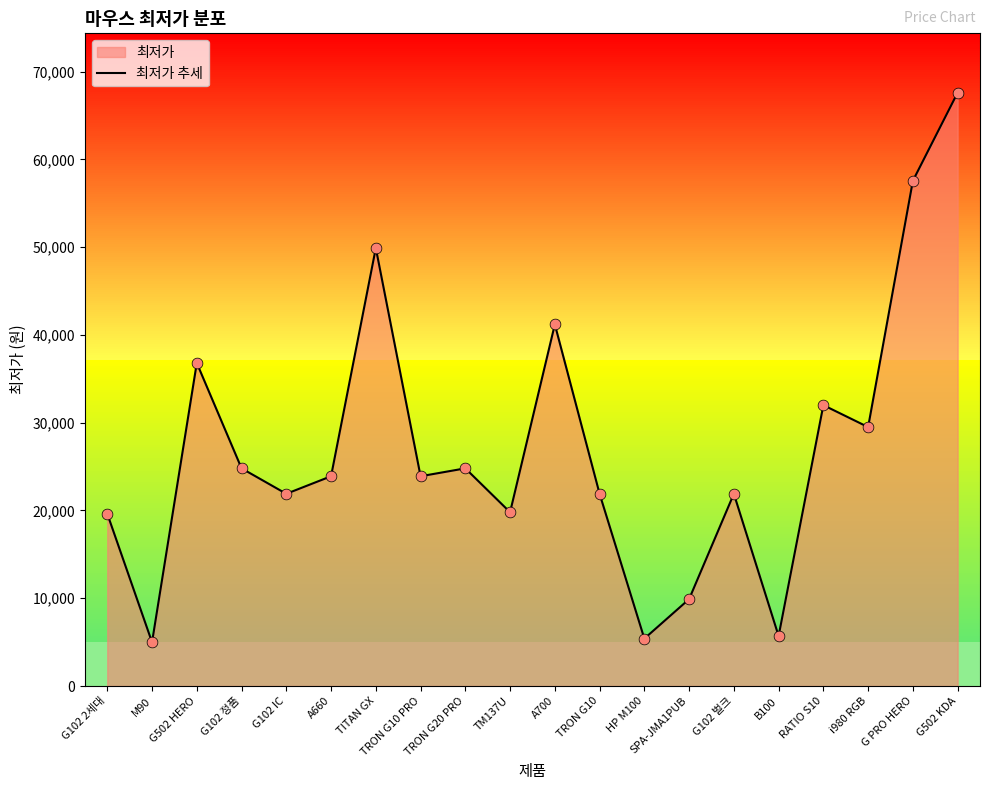

What is the change in value from G102 정품 to TRON G10?

-2900